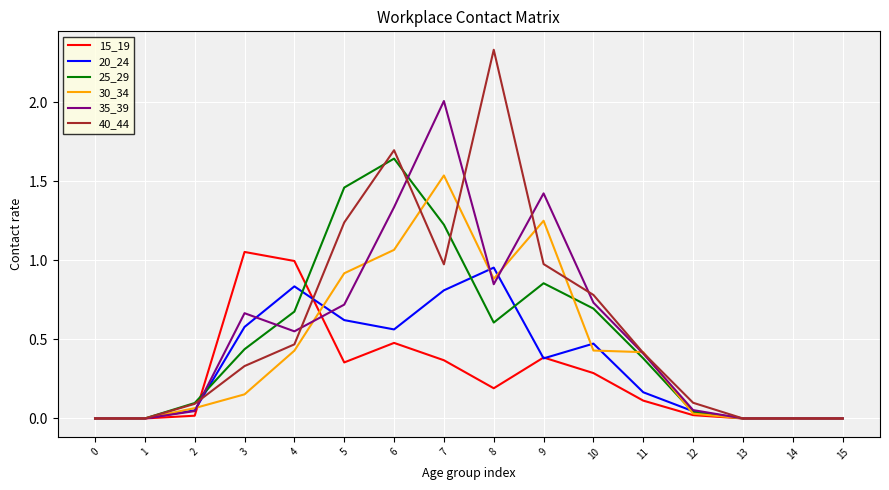

How many series are shown in this chart?

6